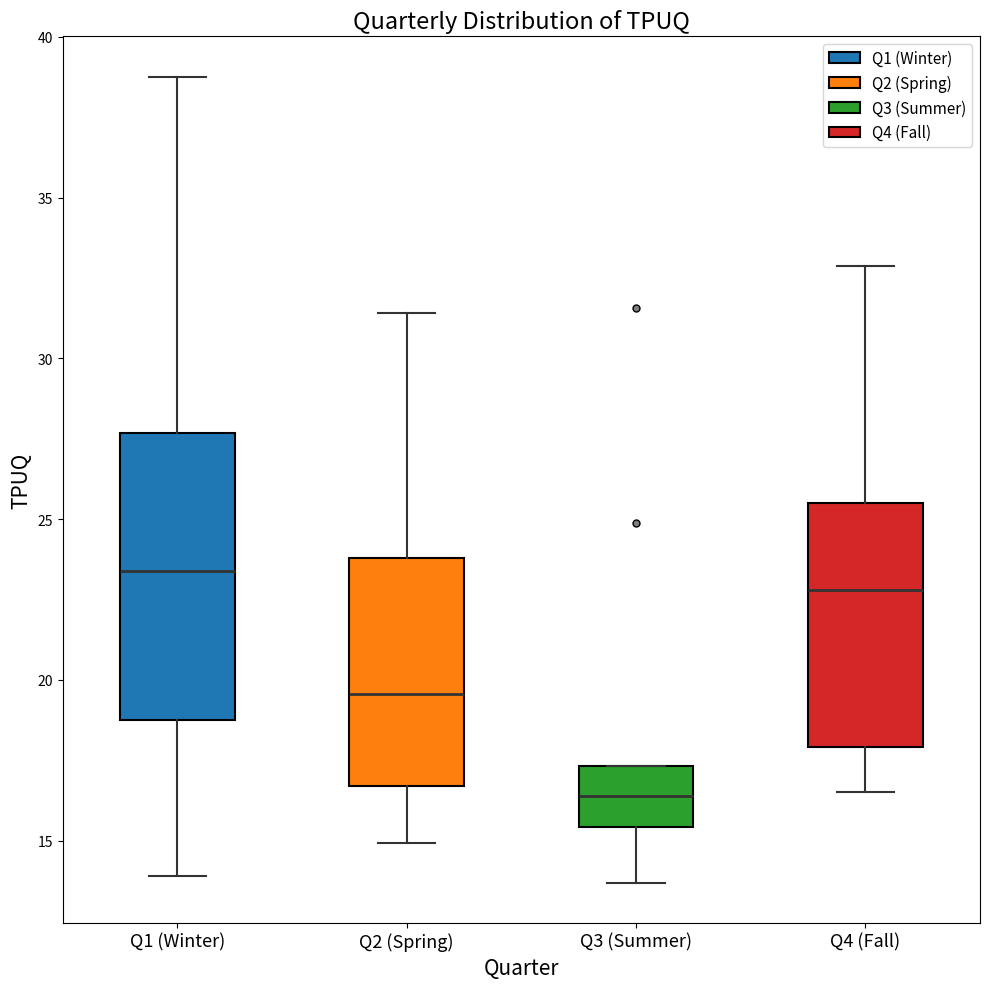

Reading left to right, transcribe this box plot: for each box, give where its median line is, the range the box spans, and where its two whiskers end, as read against the y-axis. The values are not printed on the chart, so give them approximately, as read against the axis.

Q1 (Winter): median 23.5, box 18.5 to 27.5, whiskers 14.0 to 39.0
Q2 (Spring): median 19.5, box 16.5 to 24.0, whiskers 15.0 to 31.5
Q3 (Summer): median 16.5, box 15.5 to 17.5, whiskers 13.5 to 17.5
Q4 (Fall): median 23.0, box 18.0 to 25.5, whiskers 16.5 to 33.0